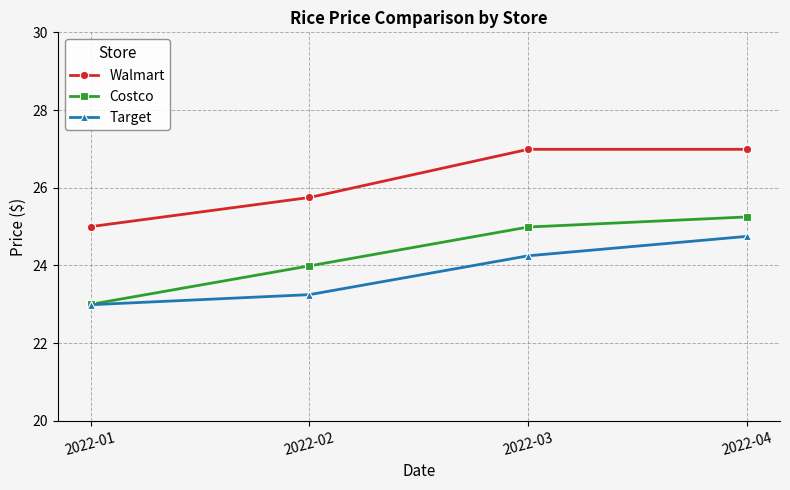

What is the difference between the Walmart values at 2022-02 and 2022-03?

1.2